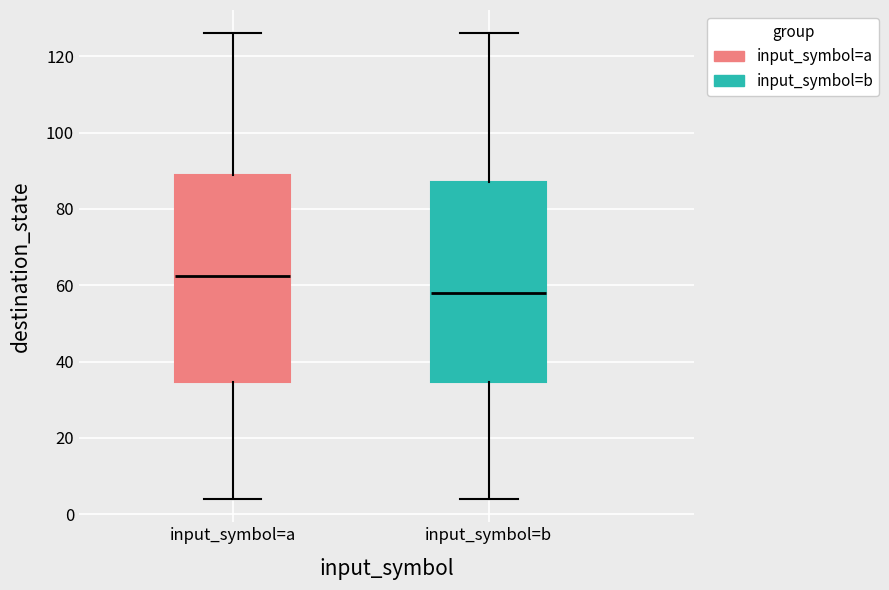

Reading left to right, read every box against the y-axis: the position of its median line, the range the box covers, and the ends of its whiskers. The values are not printed on the chart, so give them approximately, as read against the axis.

input_symbol=a: median 62, box 34 to 88, whiskers 4 to 126
input_symbol=b: median 58, box 34 to 88, whiskers 4 to 126